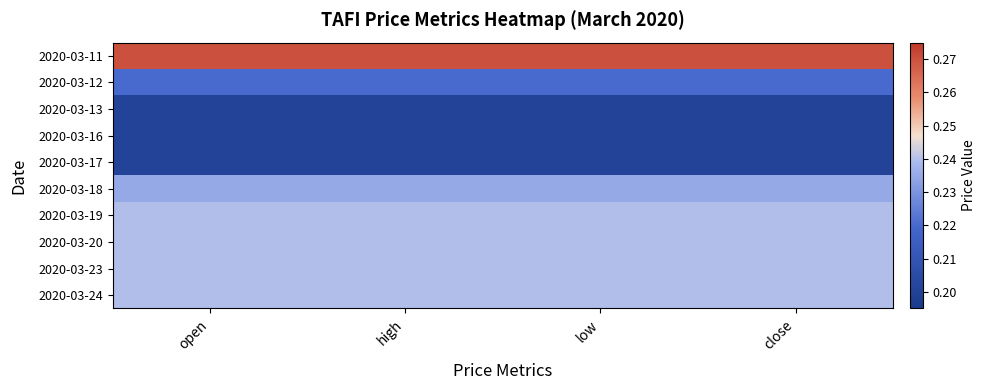

Which has a higher value, open or low?

open